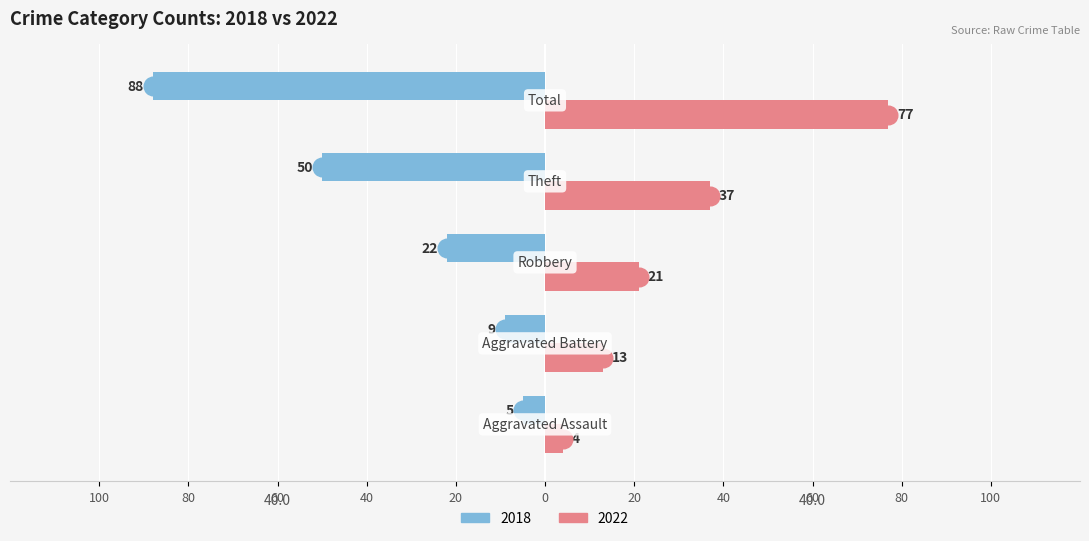

Which series has the largest Y range (max minus min)?

2018